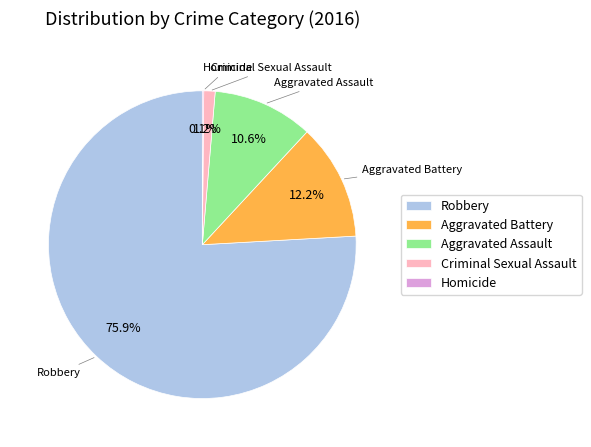

What percentage is NOT represented by Robbery?

24.1%